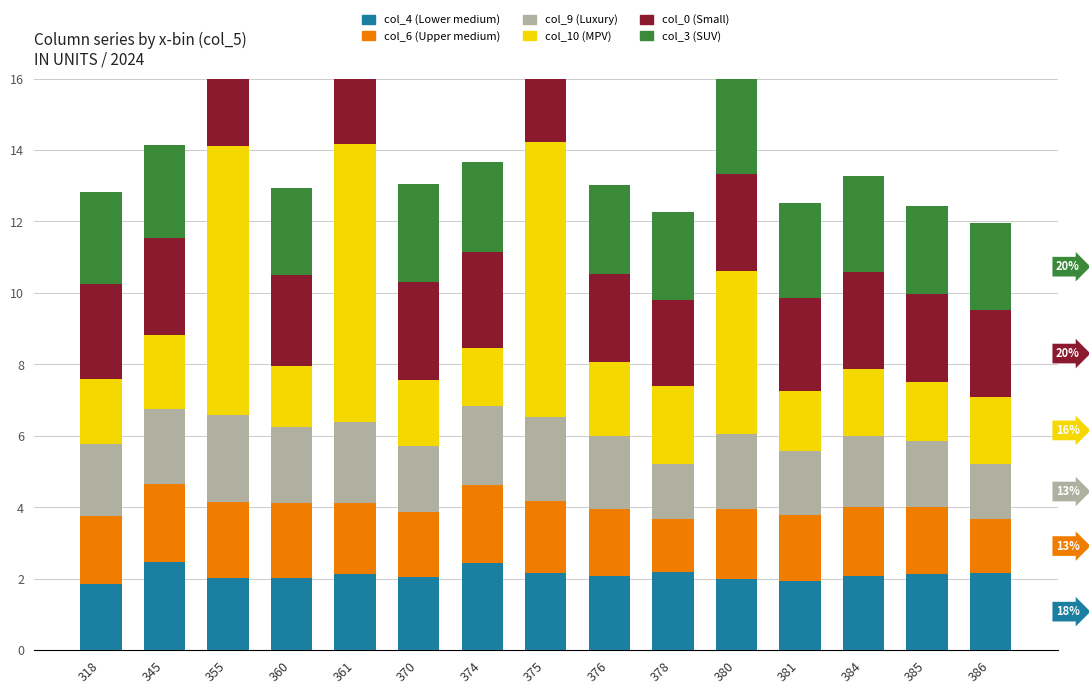

Reading left to right, what are all the values shown in this chart?

col_4 (Lower medium): 318=1.9	345=2.5	355=2.0	360=2.0	361=2.1	370=2.1	374=2.4	375=2.1	376=2.1	378=2.2	380=2.0	381=1.9	384=2.1	385=2.1	386=2.2
col_6 (Upper medium): 318=1.9	345=2.2	355=2.1	360=2.1	361=2.0	370=1.8	374=2.2	375=2.0	376=1.9	378=1.5	380=2.0	381=1.8	384=1.9	385=1.9	386=1.5
col_9 (Luxury): 318=2.0	345=2.1	355=2.4	360=2.1	361=2.3	370=1.8	374=2.2	375=2.4	376=2.1	378=1.5	380=2.1	381=1.8	384=2.0	385=1.9	386=1.5
col_10 (MPV): 318=1.8	345=2.1	355=7.5	360=1.7	361=7.8	370=1.9	374=1.6	375=7.7	376=2.1	378=2.2	380=4.5	381=1.7	384=1.9	385=1.6	386=1.9
col_0 (Small): 318=2.6	345=2.7	355=2.7	360=2.6	361=2.8	370=2.8	374=2.7	375=2.8	376=2.5	378=2.4	380=2.7	381=2.6	384=2.7	385=2.5	386=2.4
col_3 (SUV): 318=2.6	345=2.6	355=2.7	360=2.4	361=2.8	370=2.7	374=2.5	375=2.8	376=2.5	378=2.4	380=2.7	381=2.6	384=2.7	385=2.5	386=2.4